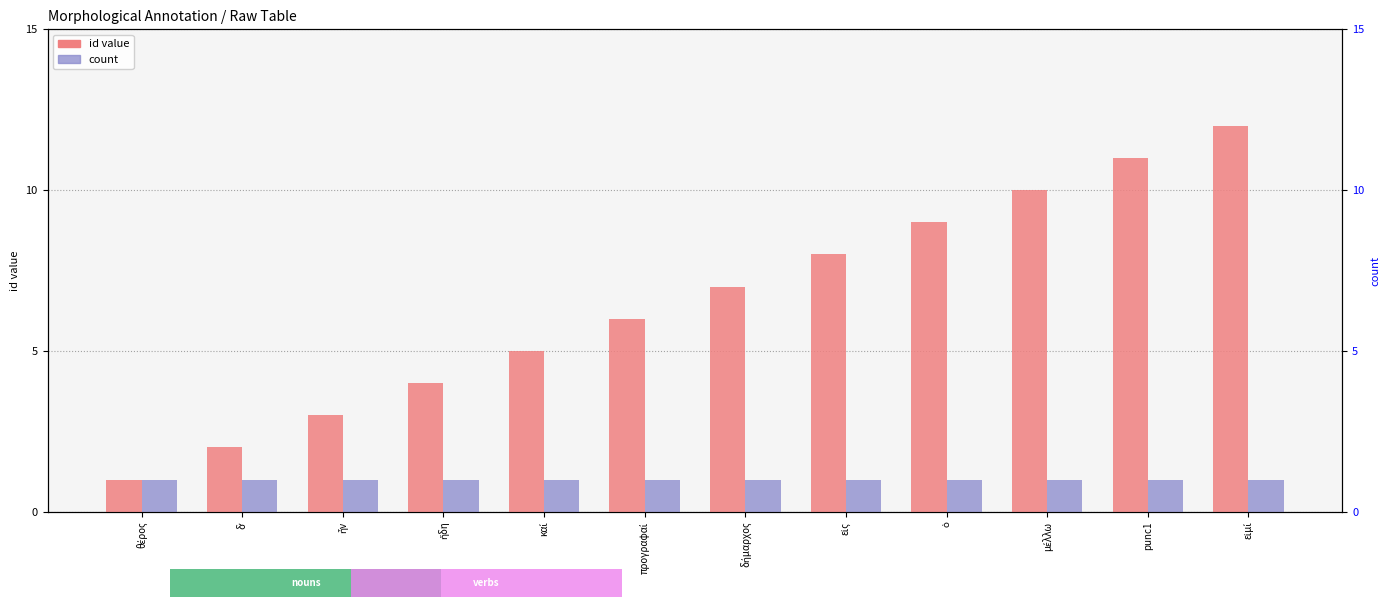

Does the chart contain any negative values?

No